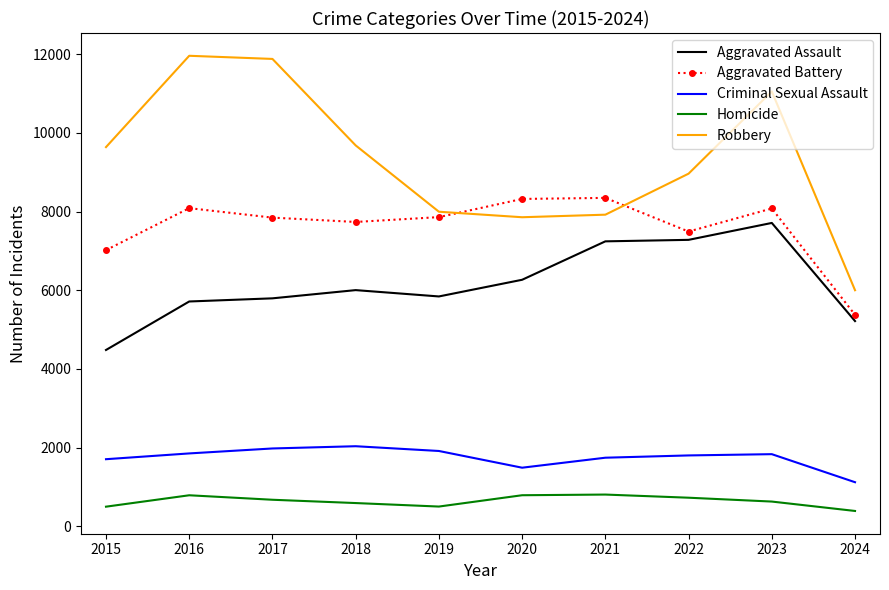

Where do Aggravated Battery and Robbery first cross each other?

2019 and 2020